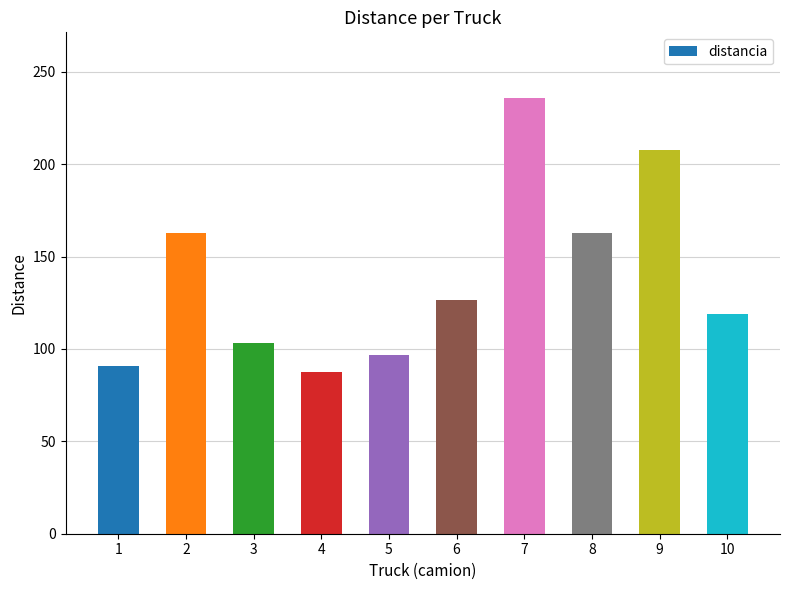

The chart shows a value of 207.6 at 9. True or false?

True